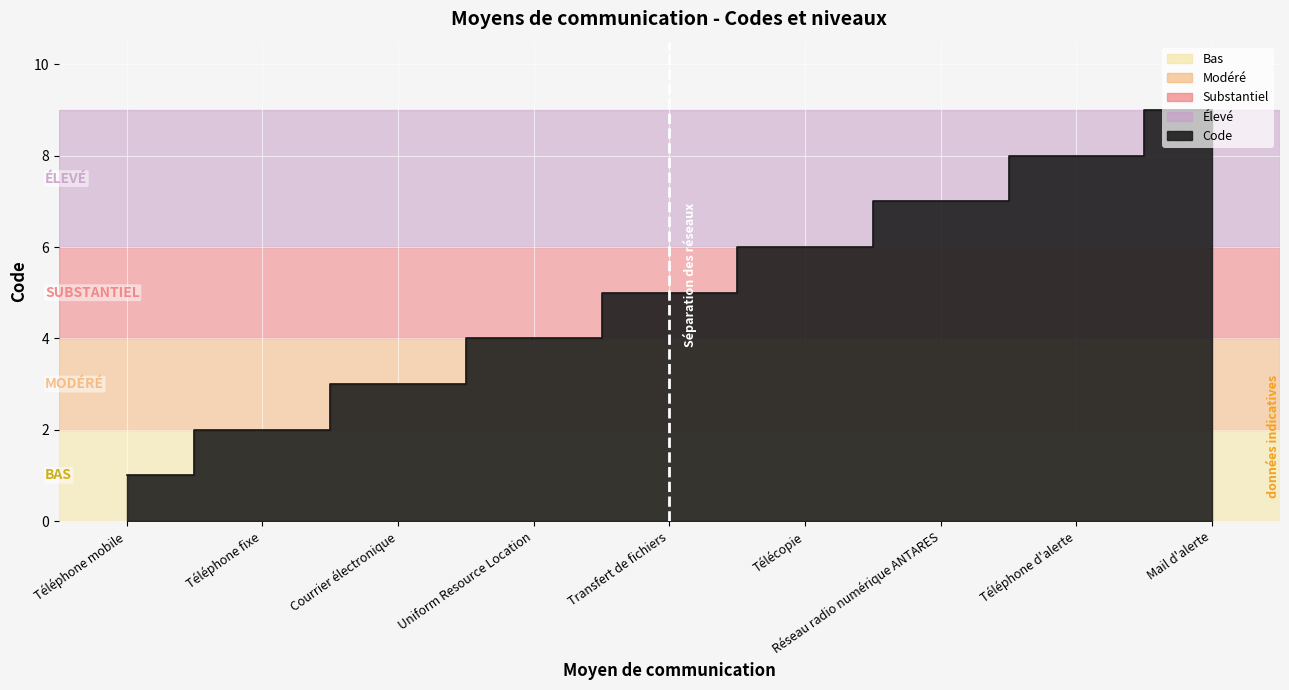

What value does the data have at Téléphone d'alerte?

8